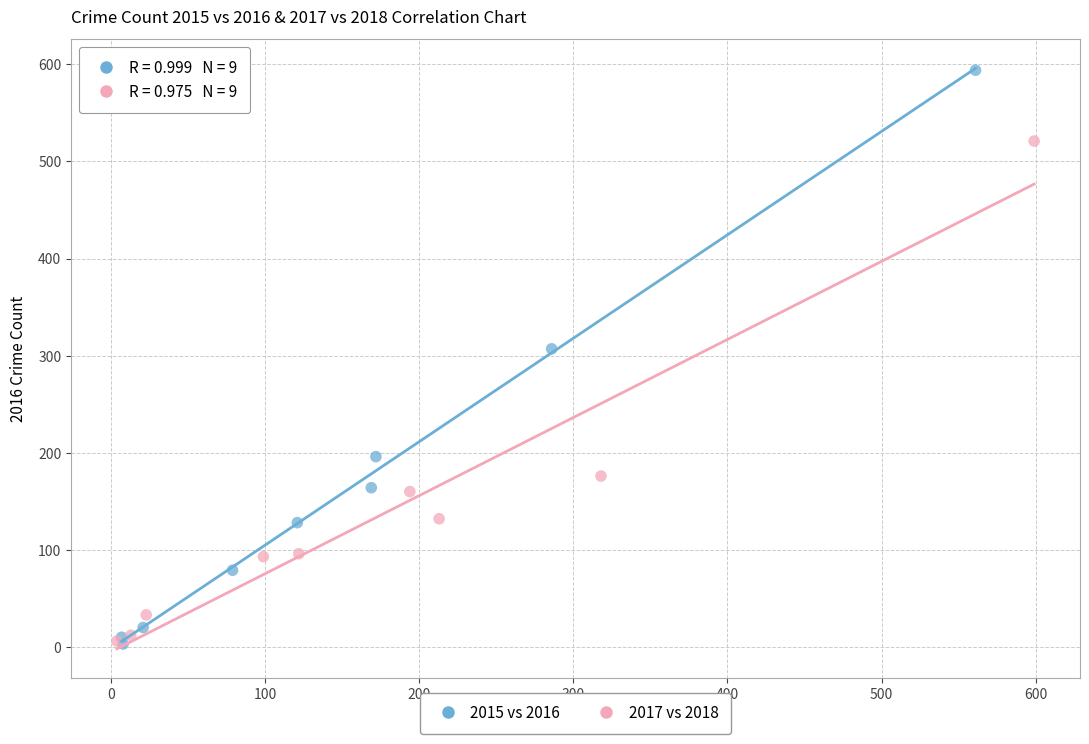

Which series reaches the maximum Y coordinate?

2015 vs 2016